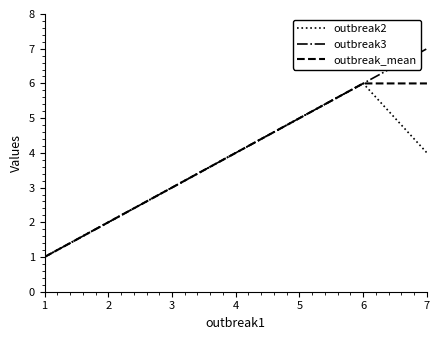

The outbreak_mean series shows 6 at 6. True or false?

True